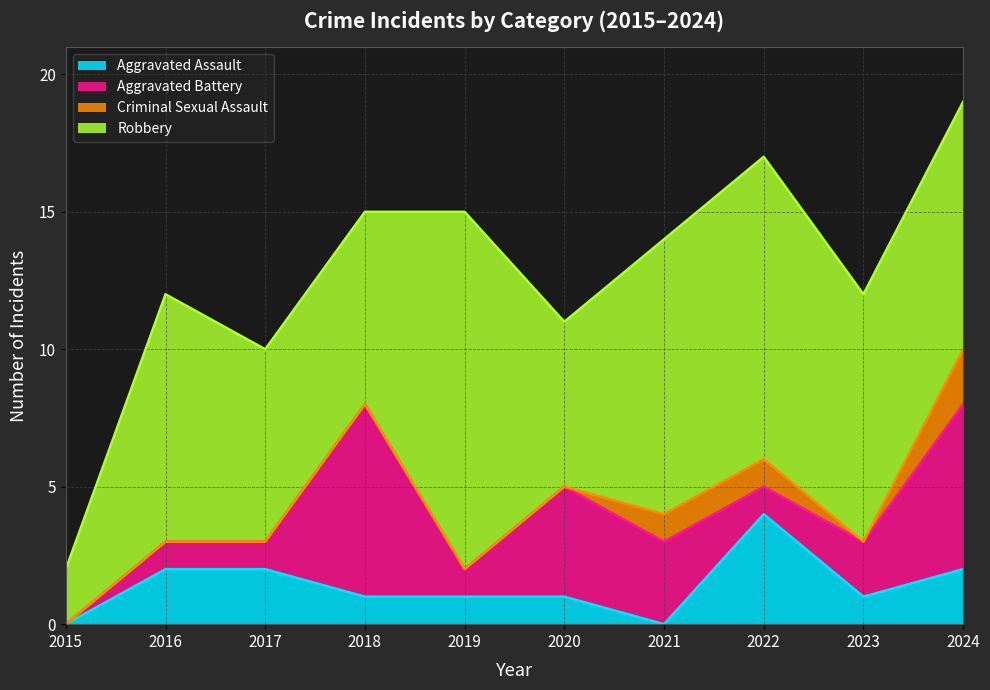

Rank the series by their maximum value, from highest to lowest.

Robbery, Aggravated Battery, Aggravated Assault, Criminal Sexual Assault